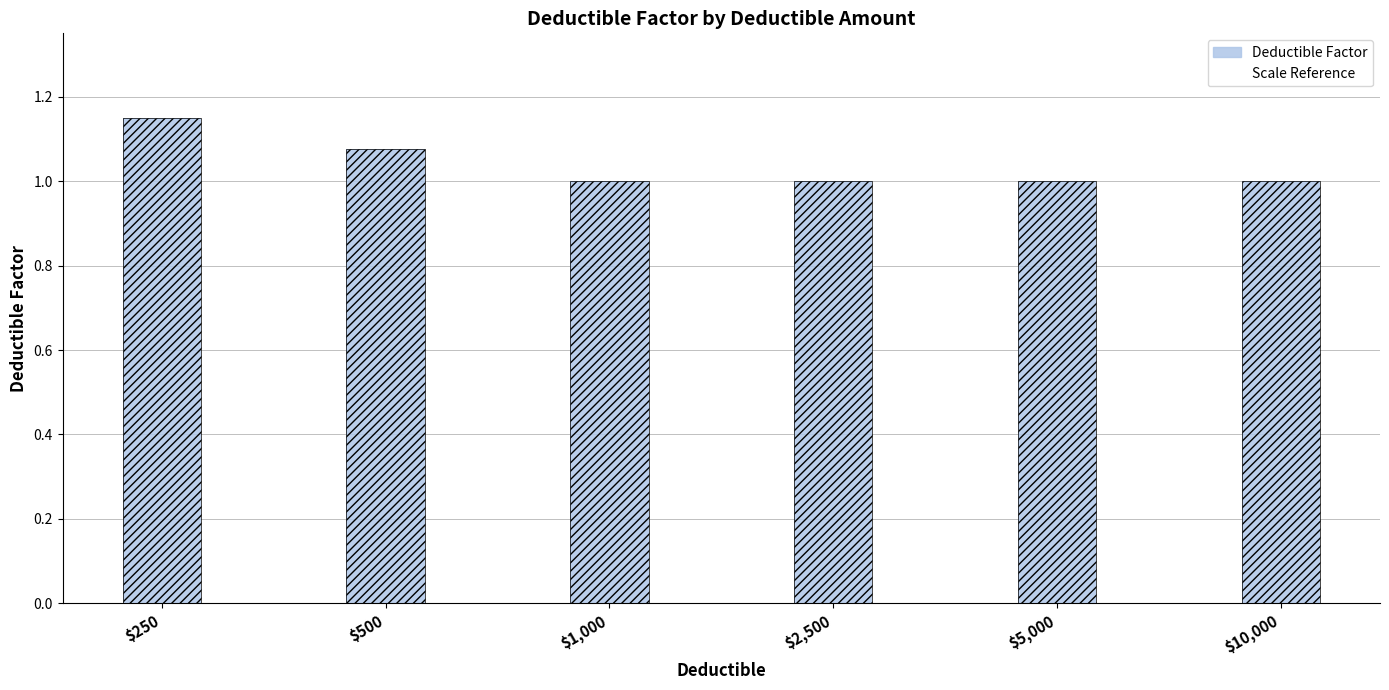

Are the bars horizontal?

No